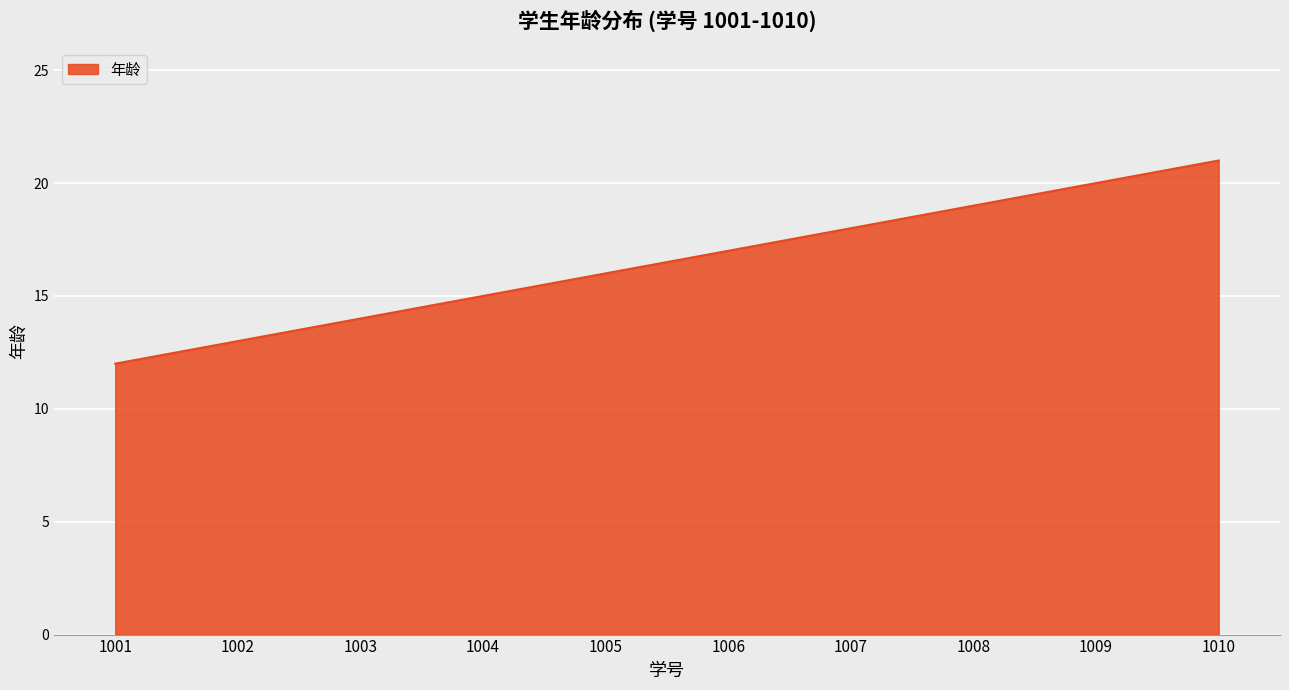

What is the ratio of the value at 1001 to the value at 1008?

0.6